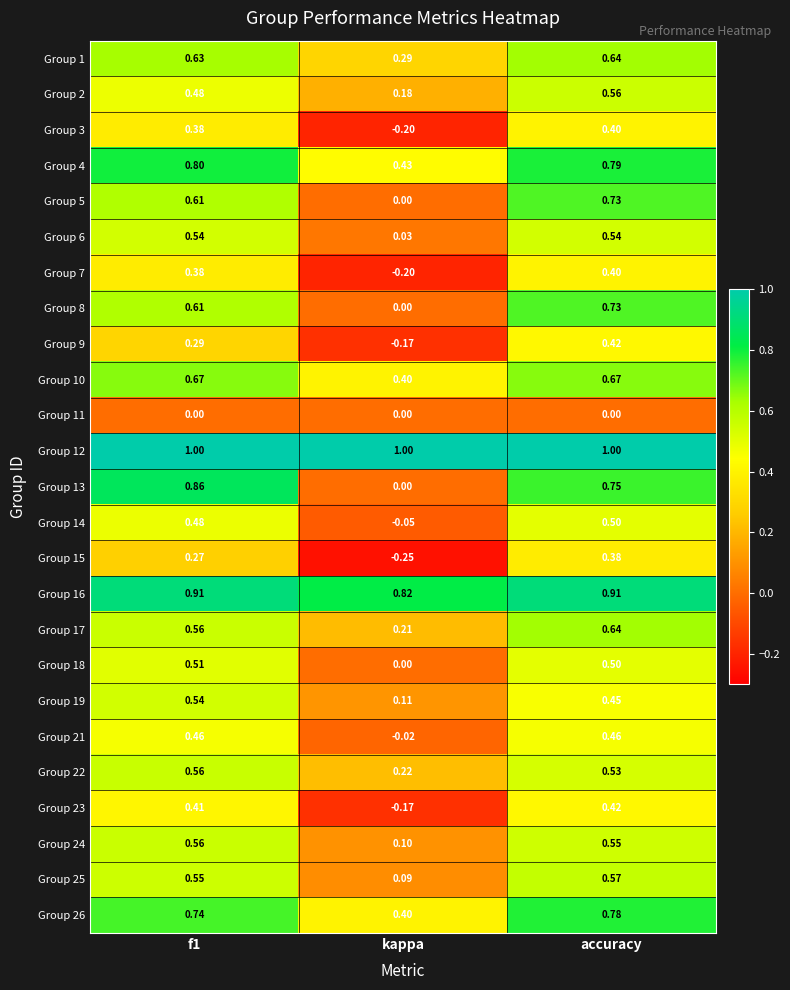

Which category has the highest value in the Group 15 series?

accuracy